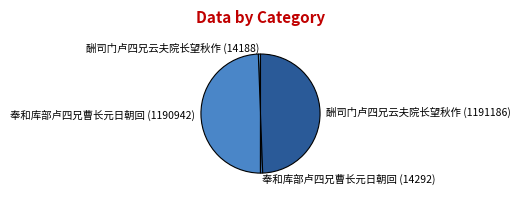

Which has a higher value, 酬司门卢四兄云夫院长望秋作 (14188) or 酬司门卢四兄云夫院长望秋作 (1191186)?

酬司门卢四兄云夫院长望秋作 (1191186)